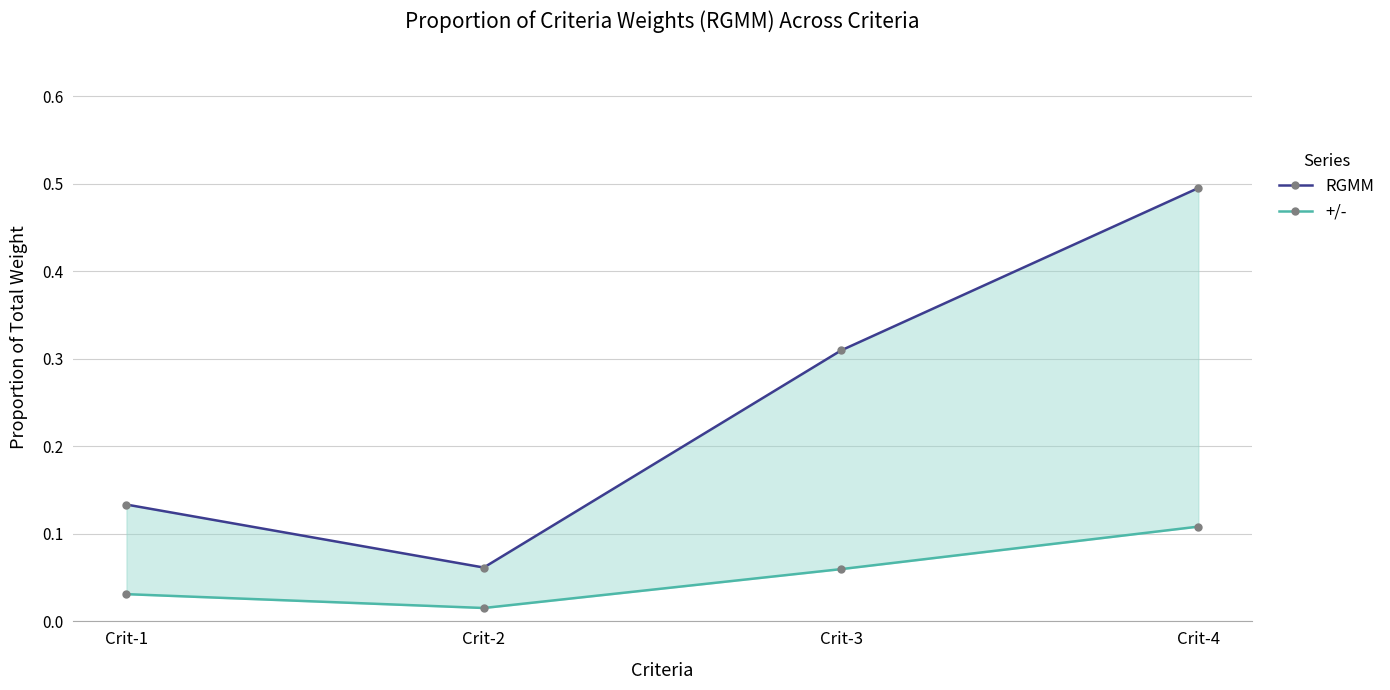

At which label does RGMM reach its peak?

Crit-4